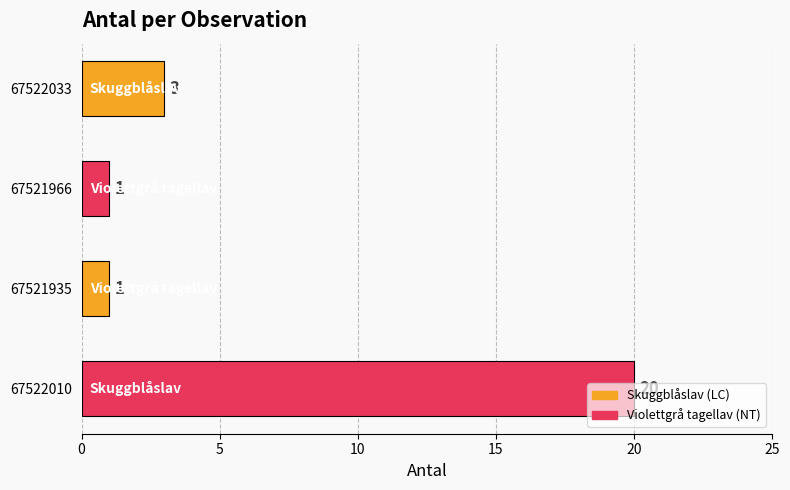

Is it true that the value at 67522010 is 20?

True